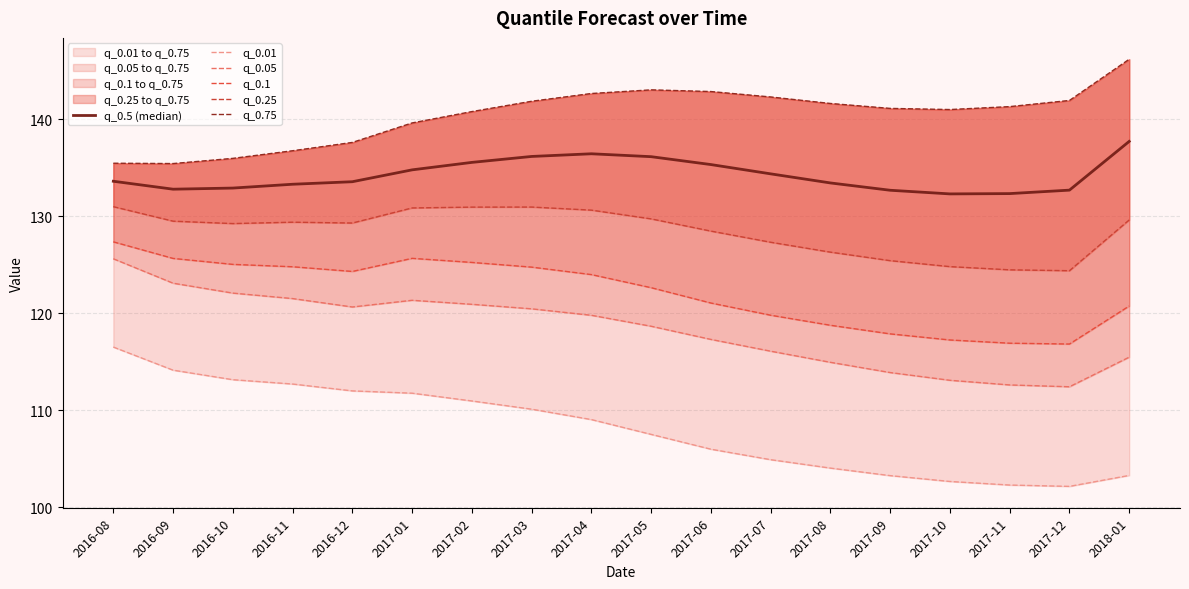

The q_0.05 series shows 187.4 at 2016-09. True or false?

False